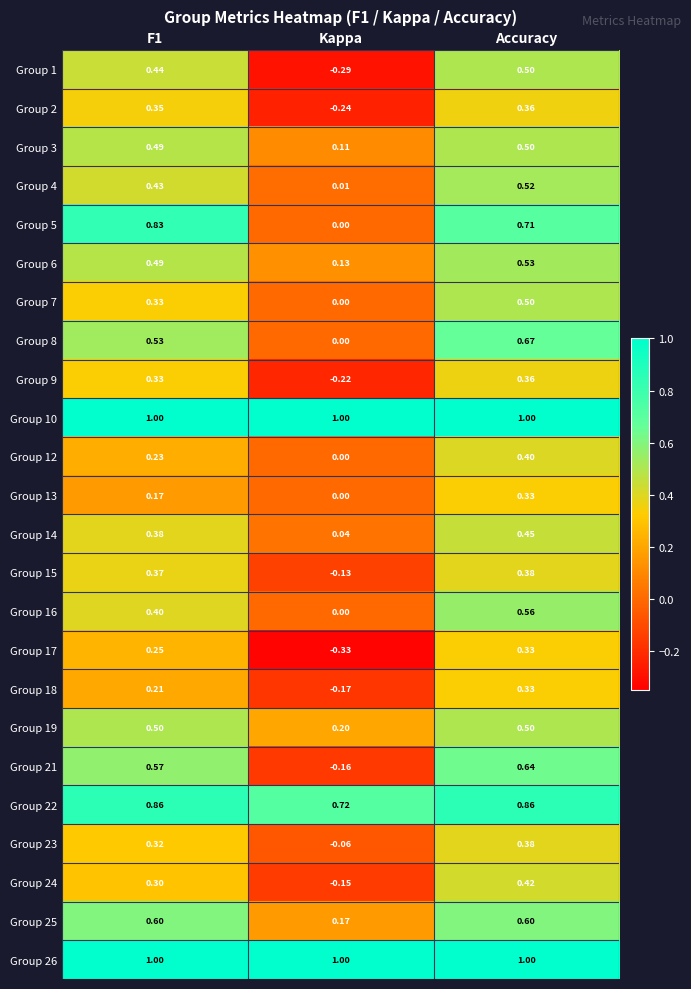

Which category has the lowest value across all series?

Kappa